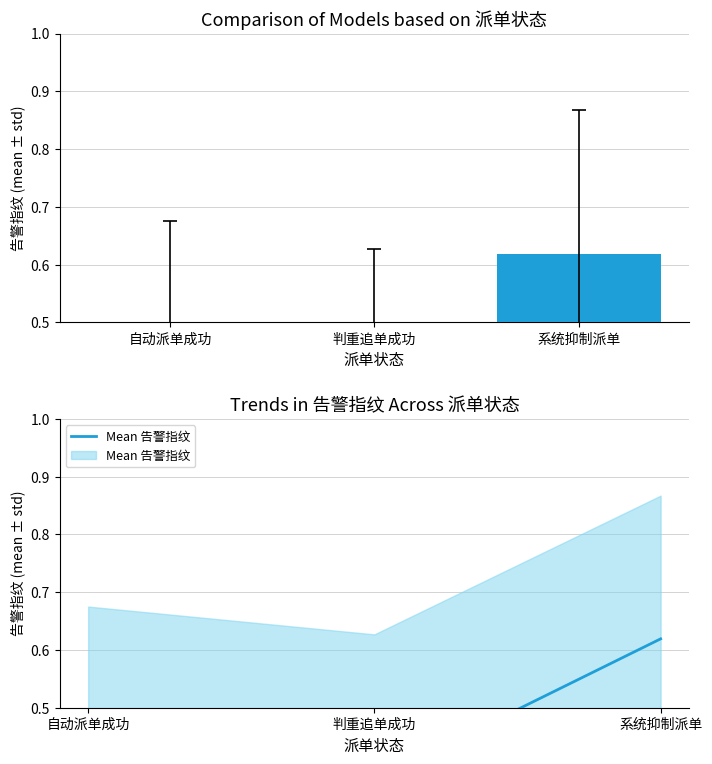

What is the difference between the maximum and minimum values?

0.2